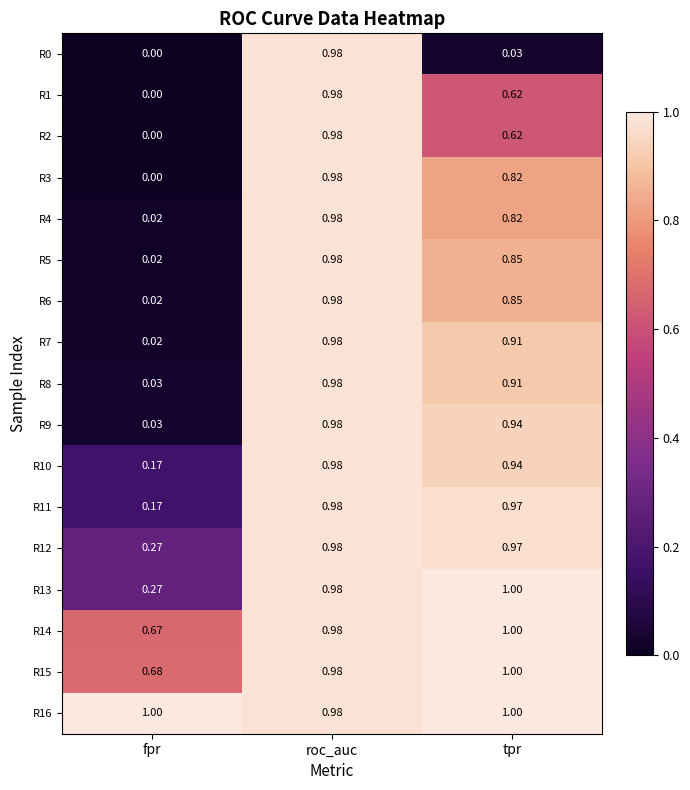

Rank the categories by R8 value from lowest to highest.

fpr, tpr, roc_auc